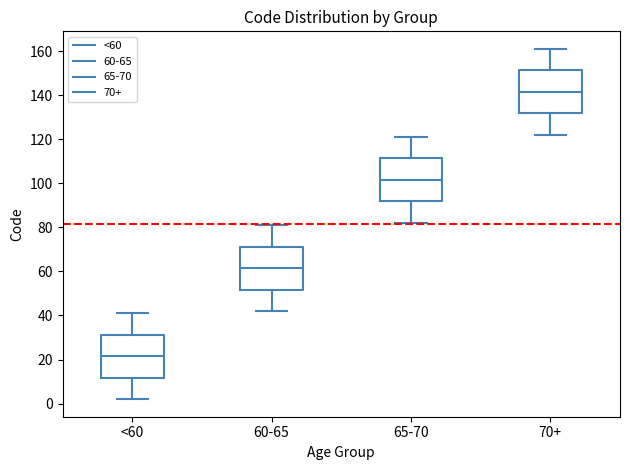

Reading left to right, transcribe this box plot: for each box, give where its median line is, the range the box spans, and where its two whiskers end, as read against the y-axis. The values are not printed on the chart, so give them approximately, as read against the axis.

<60: median 22, box 12 to 32, whiskers 2 to 42
60-65: median 62, box 52 to 72, whiskers 42 to 82
65-70: median 102, box 92 to 112, whiskers 82 to 122
70+: median 142, box 132 to 152, whiskers 122 to 162